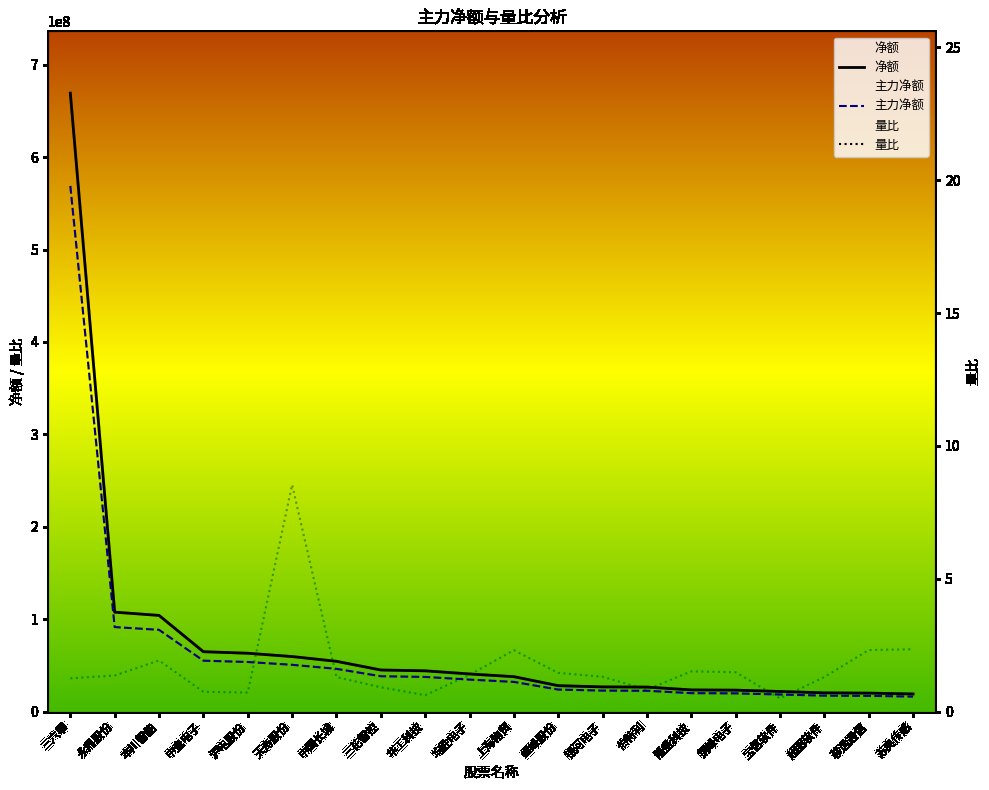

Reading left to right, what are all the values shown in this chart?

净额: 三六零=669204941.0	永鼎股份=107565733.0	本川智能=104043706.0	中瓷电子=64773478.0	沪电股份=63097691.0	天奇股份=59515799.0	中国长城=54371891.0	三花智控=44968542.0	华工科技=44075713.0	均胜电子=40688870.0	上海物贸=37753985.0	继峰股份=28001196.0	银河电子=26679823.0	伯特利=26477894.0	隆盛科技=23414369.0	铜峰电子=23161523.0	宝信软件=21724513.0	超图软件=20231982.0	移远通信=19959593.0	苏奥传感=19037775.0
主力净额: 三六零=568824199.9	永鼎股份=91430873.0	本川智能=88437150.1	中瓷电子=55057456.3	沪电股份=53633037.4	天奇股份=50588429.1	中国长城=46216107.4	三花智控=38223260.7	华工科技=37464356.0	均胜电子=34585539.5	上海物贸=32090887.2	继峰股份=23801016.6	银河电子=22677849.6	伯特利=22506209.9	隆盛科技=19902213.6	铜峰电子=19687294.6	宝信软件=18465836.1	超图软件=17197184.7	移远通信=16965654.1	苏奥传感=16182108.8
量比: 三六零=1.3	永鼎股份=1.4	本川智能=1.9	中瓷电子=0.7	沪电股份=0.7	天奇股份=8.5	中国长城=1.3	三花智控=0.9	华工科技=0.6	均胜电子=1.4	上海物贸=2.3	继峰股份=1.5	银河电子=1.3	伯特利=0.8	隆盛科技=1.5	铜峰电子=1.5	宝信软件=0.5	超图软件=1.3	移远通信=2.3	苏奥传感=2.3